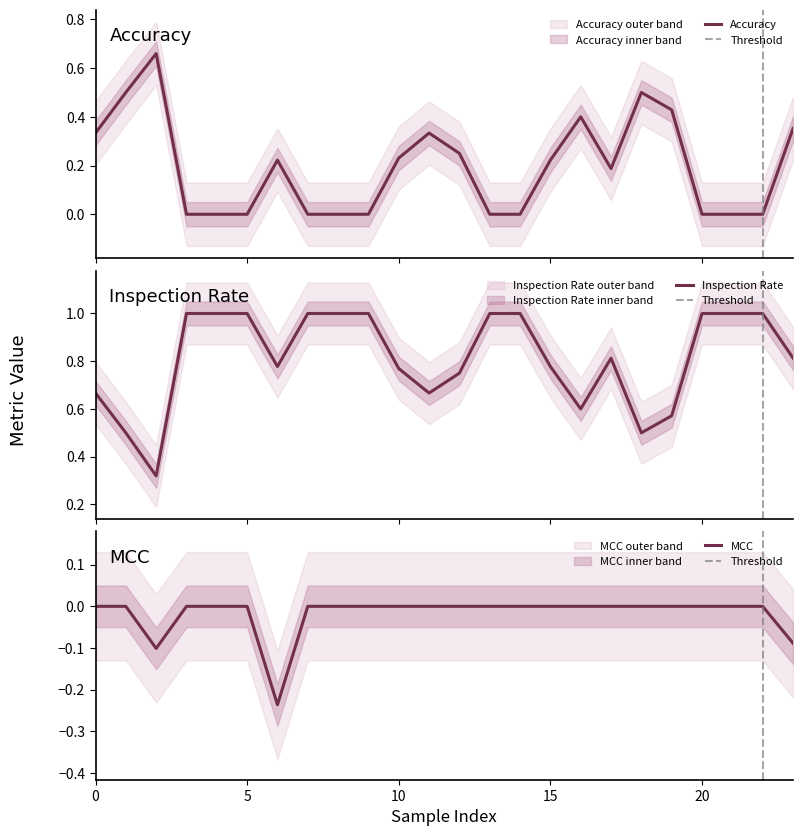

Reading right to left, list all the values displayed in this chart.

accuracy: 23=0.4	22=0.0	21=0.0	20=0.0	19=0.4	18=0.5	17=0.2	16=0.4	15=0.2	14=0.0	13=0.0	12=0.2	11=0.3	10=0.2	9=0.0	8=0.0	7=0.0	6=0.2	5=0.0	4=0.0	3=0.0	2=0.7	1=0.5	0=0.3
inspection_rate: 23=0.8	22=1.0	21=1.0	20=1.0	19=0.6	18=0.5	17=0.8	16=0.6	15=0.8	14=1.0	13=1.0	12=0.8	11=0.7	10=0.8	9=1.0	8=1.0	7=1.0	6=0.8	5=1.0	4=1.0	3=1.0	2=0.3	1=0.5	0=0.7
mcc: 23=-0.1	22=0.0	21=0.0	20=0.0	19=0.0	18=0.0	17=0.0	16=0.0	15=0.0	14=0.0	13=0.0	12=0.0	11=0.0	10=0.0	9=0.0	8=0.0	7=0.0	6=-0.2	5=0.0	4=0.0	3=0.0	2=-0.1	1=0.0	0=0.0